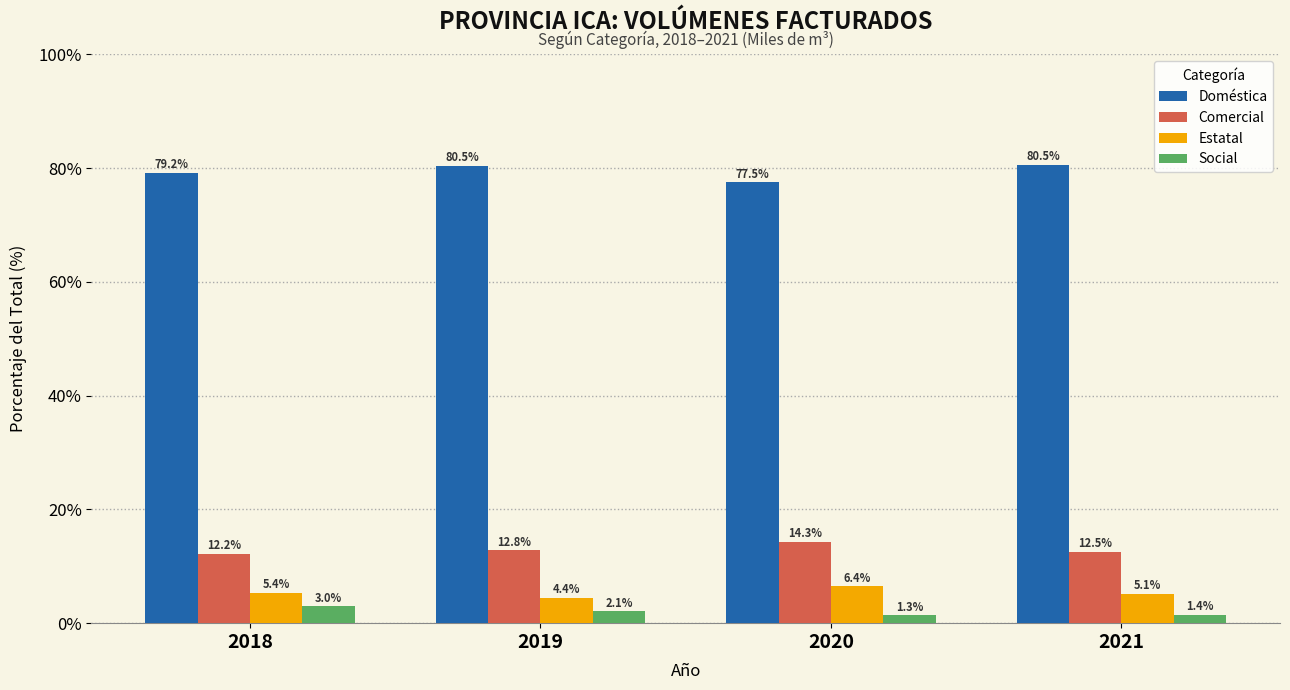

Reading left to right, extract all data points from this chart.

Doméstica: 79.2	80.5	77.5	80.5
Comercial: 12.2	12.8	14.3	12.5
Estatal: 5.4	4.4	6.4	5.1
Social: 3.0	2.1	1.3	1.4